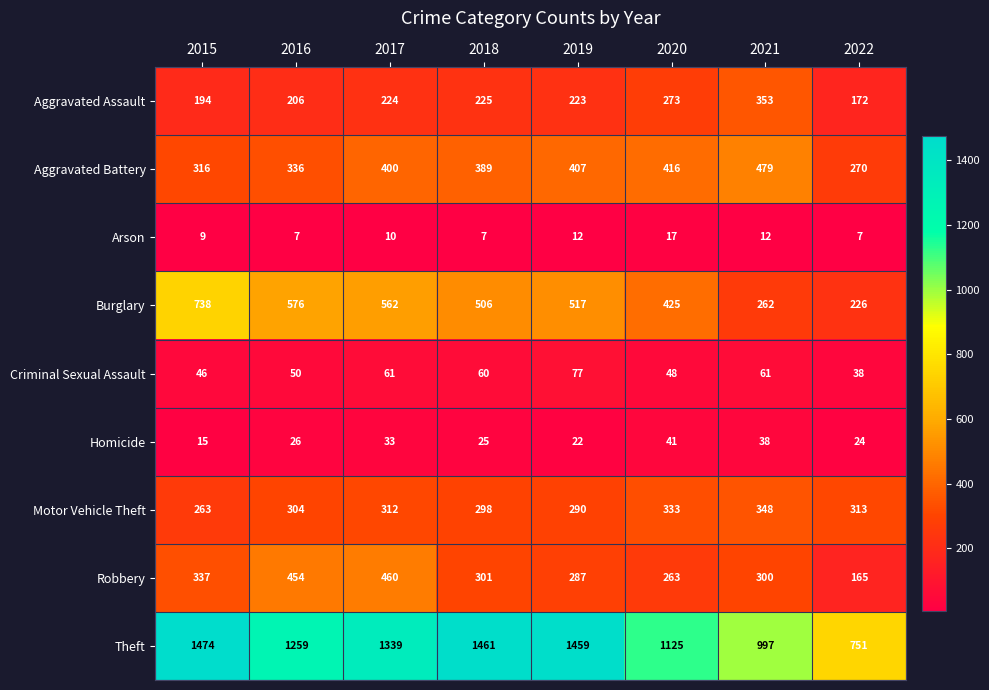

What is the spread (max minus min) of values at 2022?

744